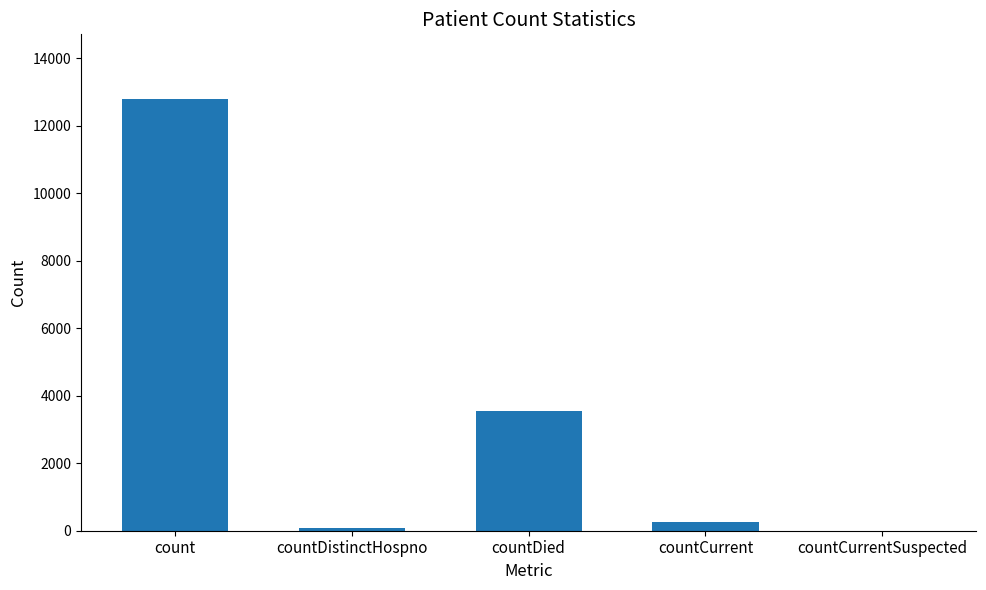

Is it true that the value at count is 12793?

True